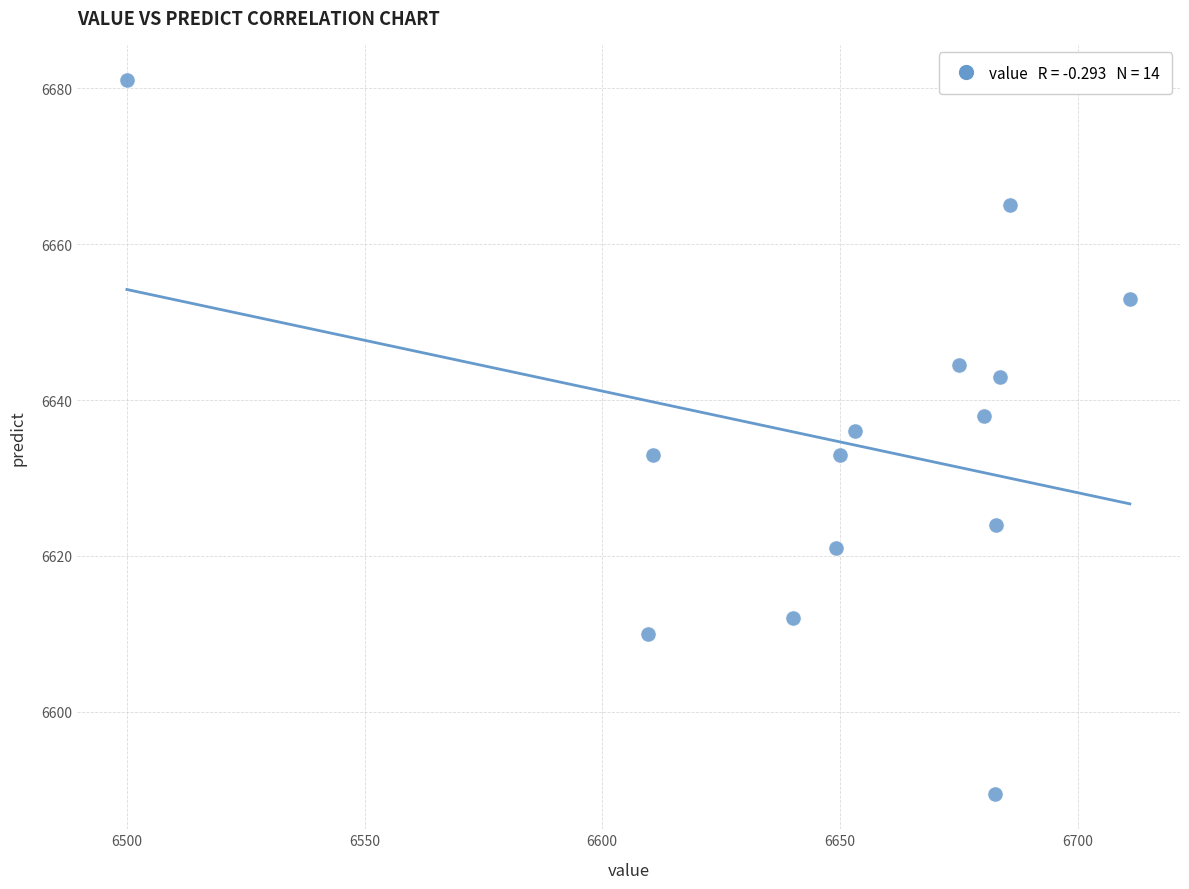

What is the range of X values (max minus min)?

211.0